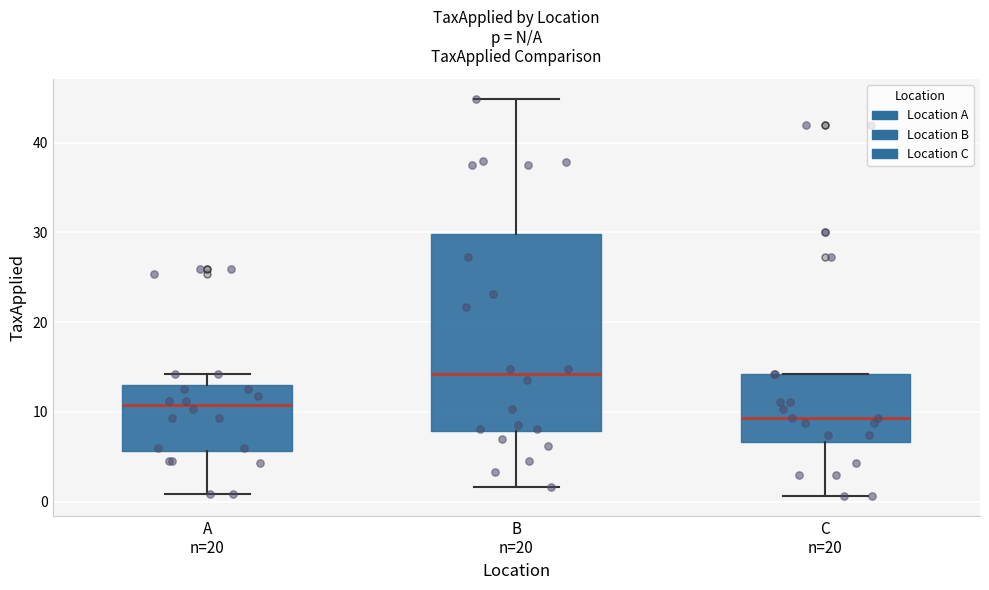

Reading left to right, transcribe this box plot: for each box, give where its median line is, the range the box spans, and where its two whiskers end, as read against the y-axis. The values are not printed on the chart, so give them approximately, as read against the axis.

A n=20: median 11, box 6 to 13, whiskers 1 to 14
B n=20: median 14, box 8 to 30, whiskers 2 to 45
C n=20: median 9, box 7 to 14, whiskers 1 to 14